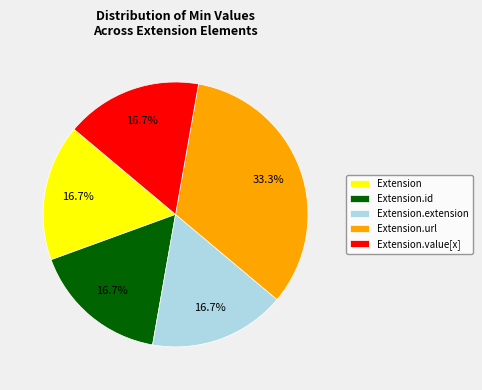

What is the ratio of the value at Extension to the value at Extension.url?

0.5